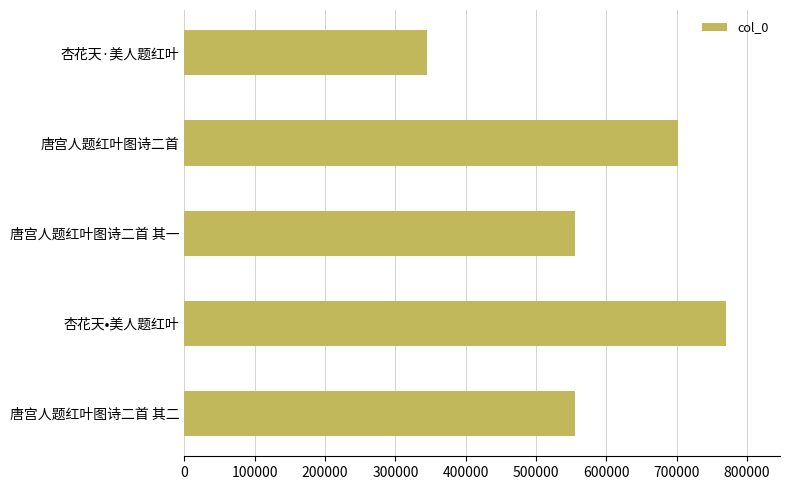

What is the difference between the maximum and minimum values?

424842